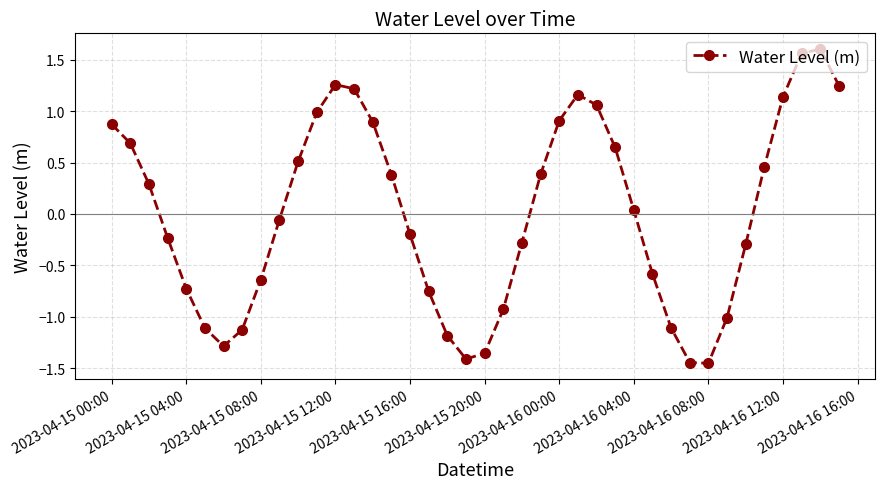

How many data points are above 0?

20